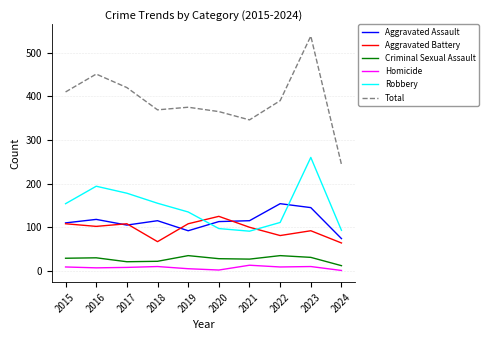

True or false: Aggravated Battery and Total intersect in this chart.

False